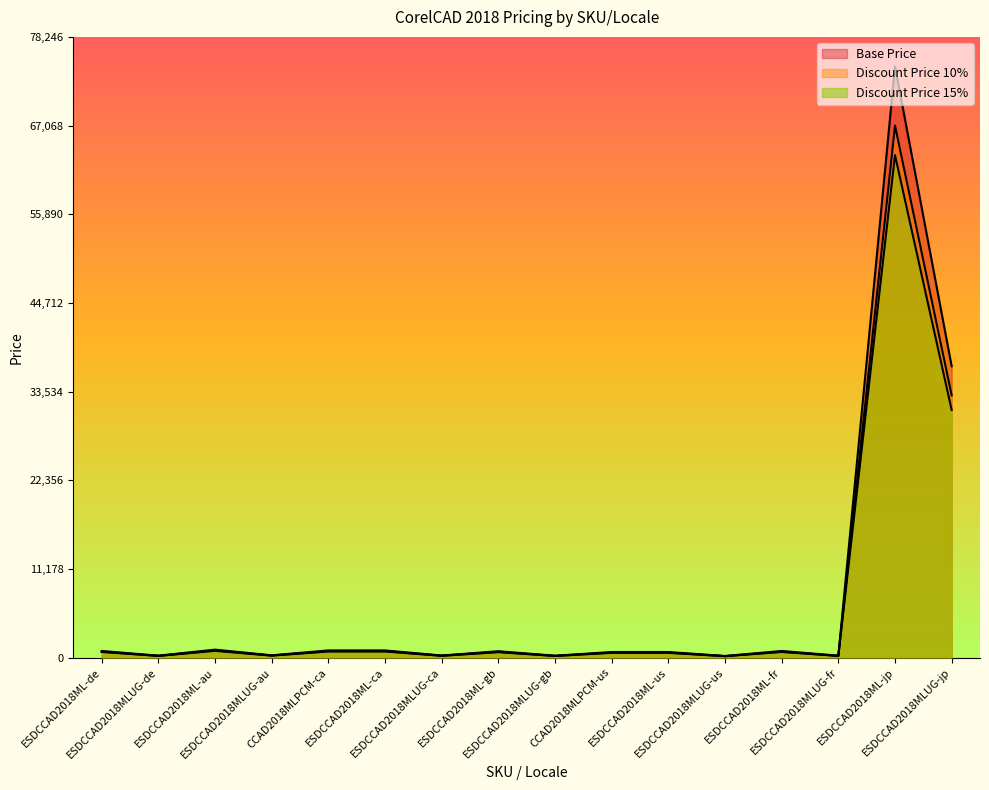

How many interior local valleys does the Discount Price 10% series have?

6